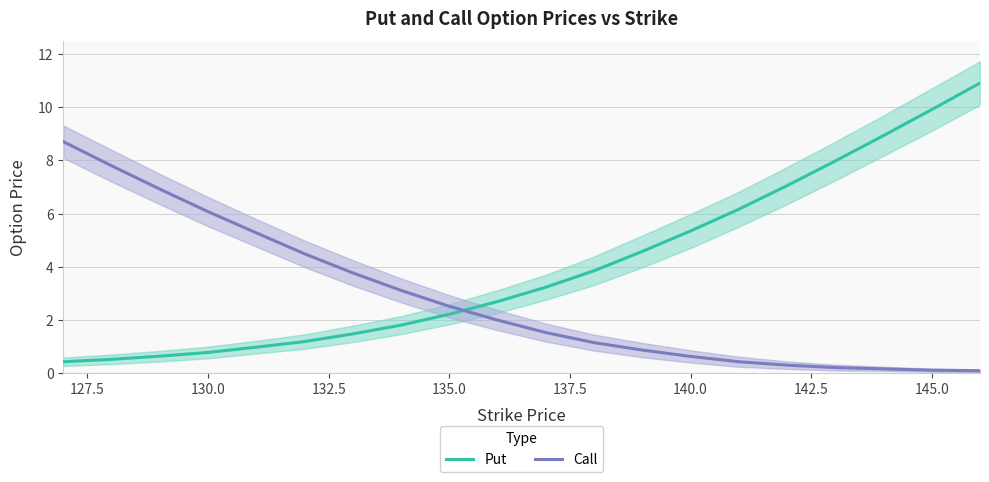

The value of Put at 135.0 is 3.0. True or false?

False